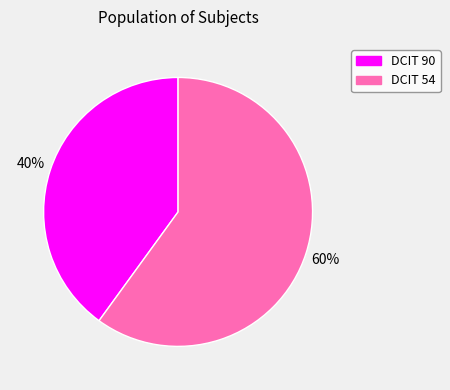

True or false: DCIT 90 accounts for 33% of the total.

False